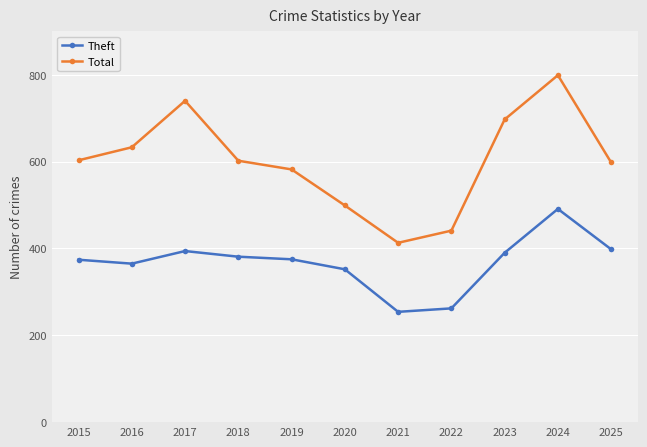

True or false: Theft and Total intersect in this chart.

False